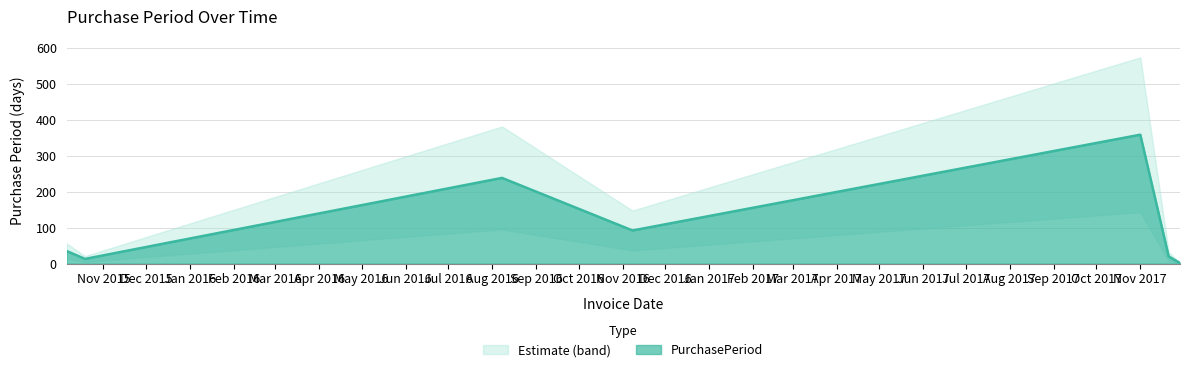

What is the label of the 8th point from the right?

2015-10-19